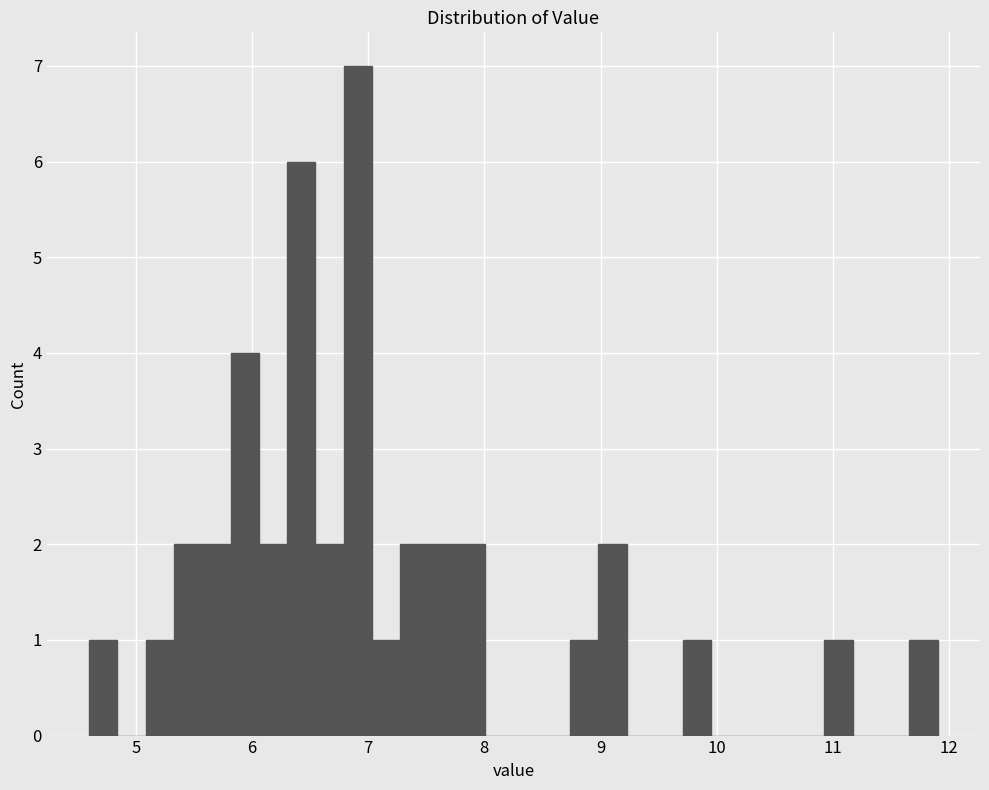

Around what value on the x-axis is the tallest bar? Give the approximate position of its centre, as read against the axis.

6.9